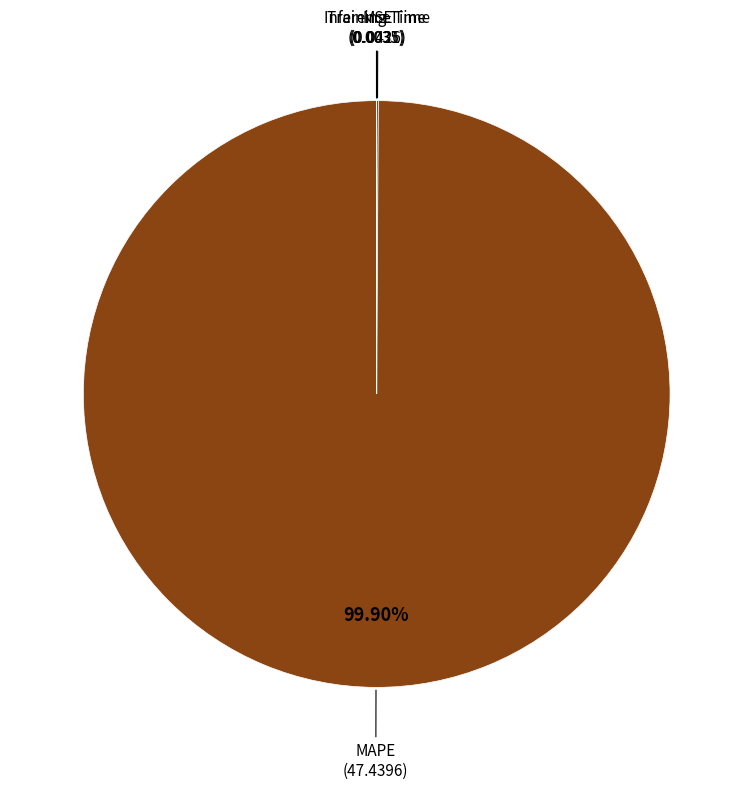

How many slices are in this pie chart?

4